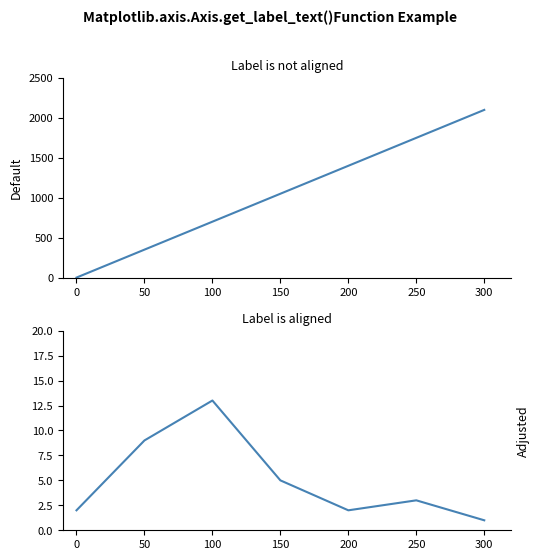

The value of Visits at 300 is 2. True or false?

False